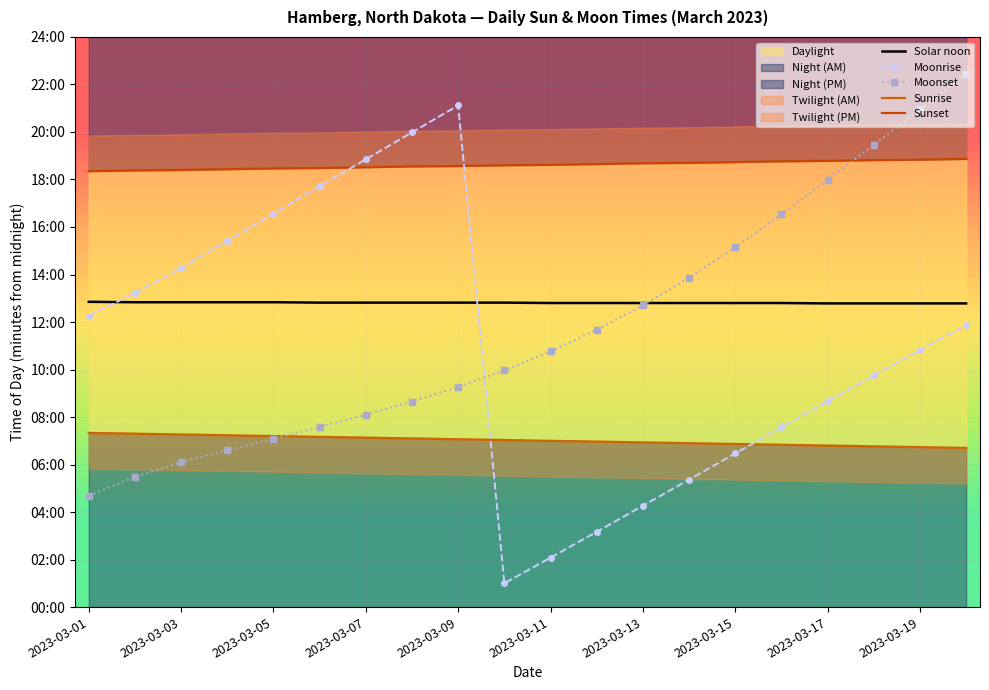

What is the sum of all Moonset values?

14102